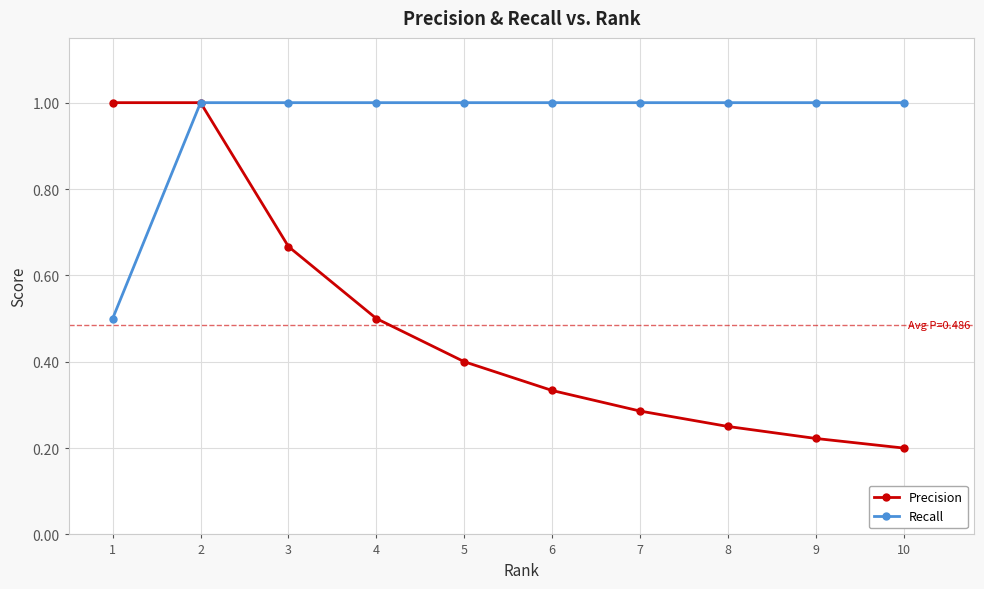

Count the Precision values in the range 0 to 1.

10